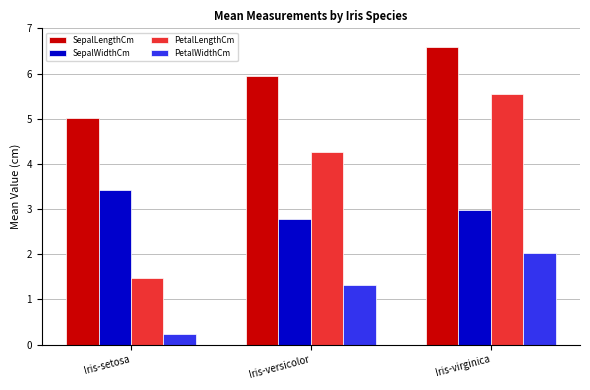

Count the number of categories in the chart.

3